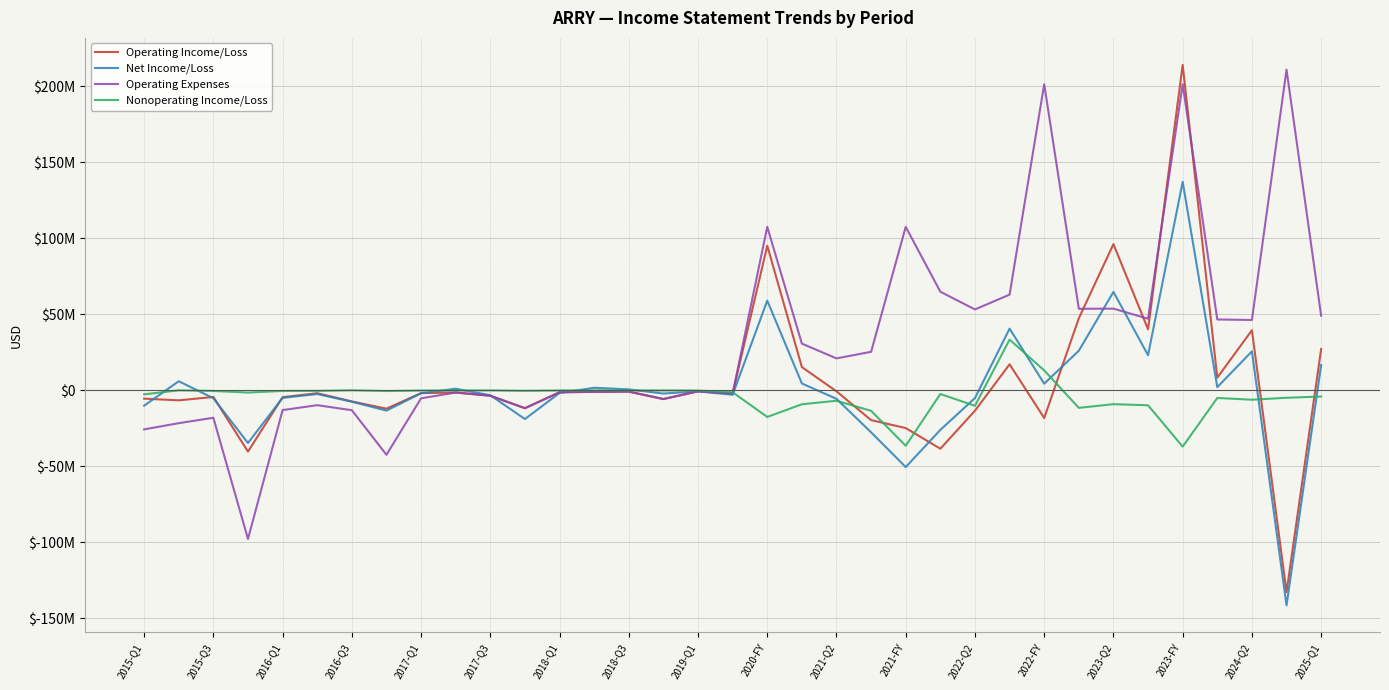

What are all the series names shown in the legend?

Operating Income/Loss, Net Income/Loss, Operating Expenses, Nonoperating Income/Loss